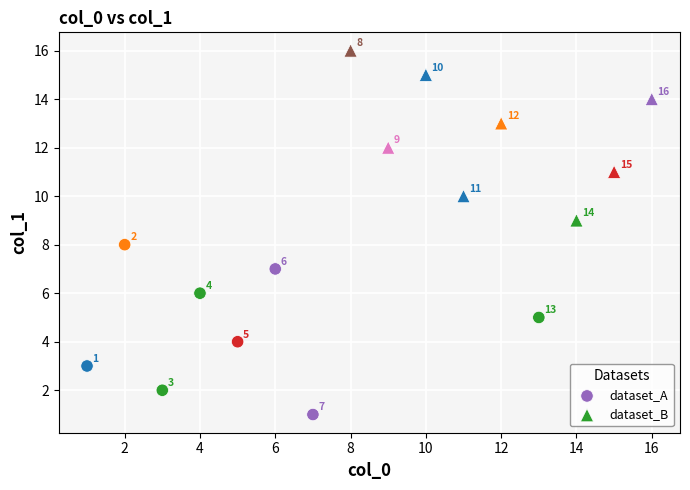

Which series reaches the maximum Y coordinate?

dataset_B